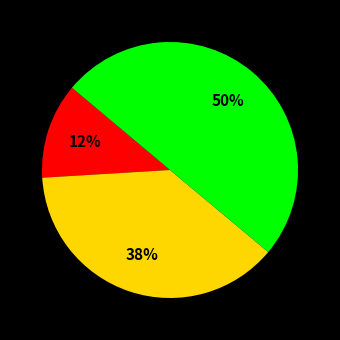

To the nearest percent, what is the difference between the largest and smallest slice percentages?

38%